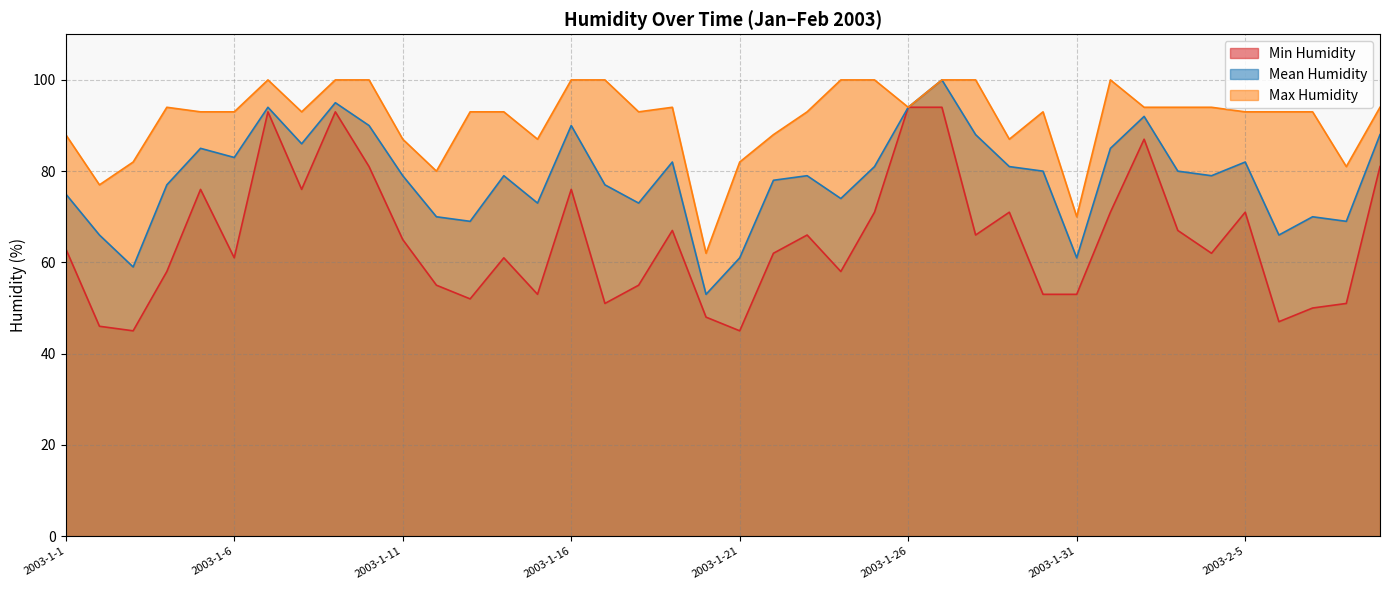

The value of Min Humidity at 2003-2-5 is 115. True or false?

False